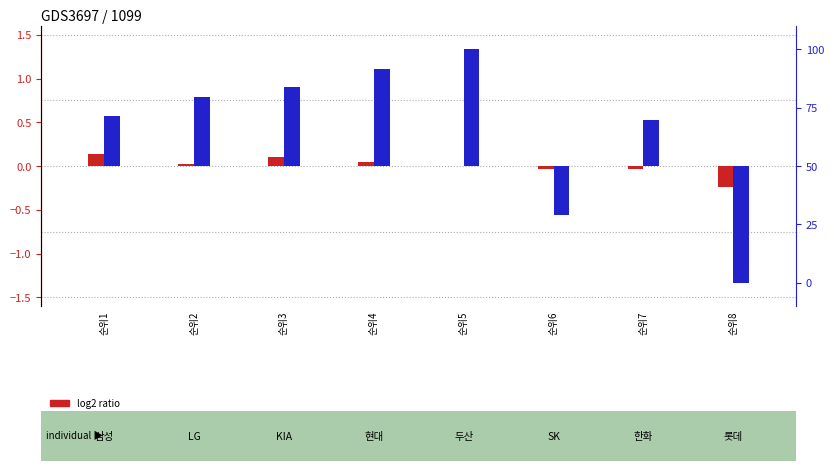

Reading right to left, extract all data points from this chart.

log2 ratio: -0.2	-0.0	-0.0	0.0	0.0	0.1	0.0	0.1
percentile rank within the sample: -50.0	19.6	-21.0	50.0	41.4	34.1	29.4	21.4